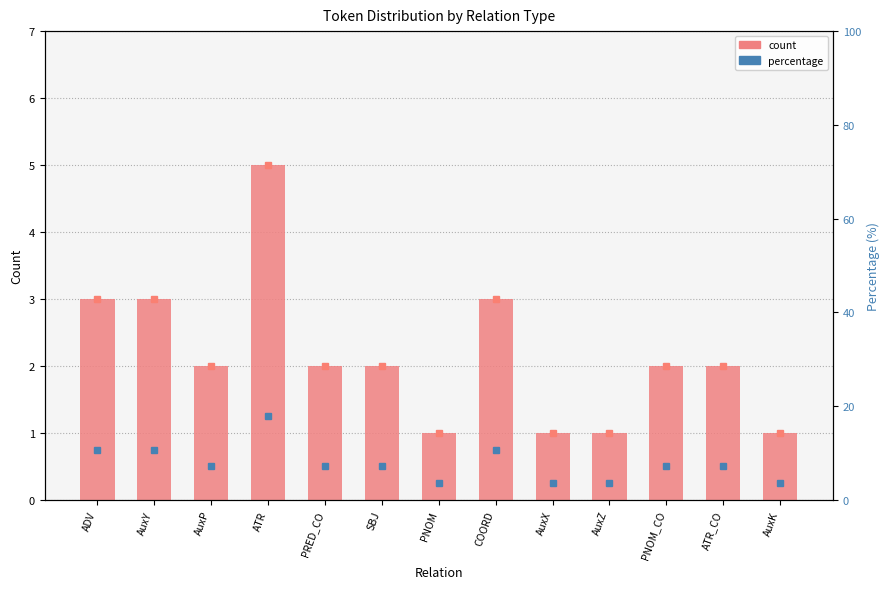

Between ADV and SBJ, which series saw the biggest shift?

percentile rank